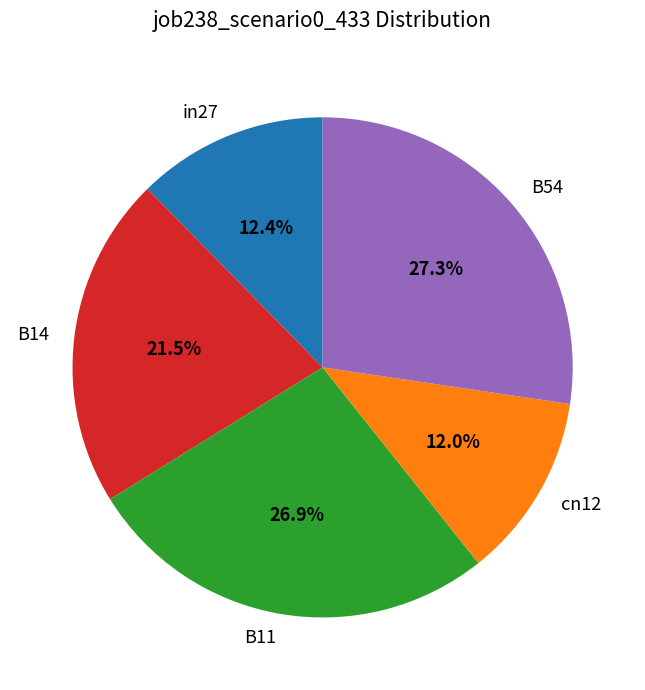

True or false: in27 accounts for 3% of the total.

False